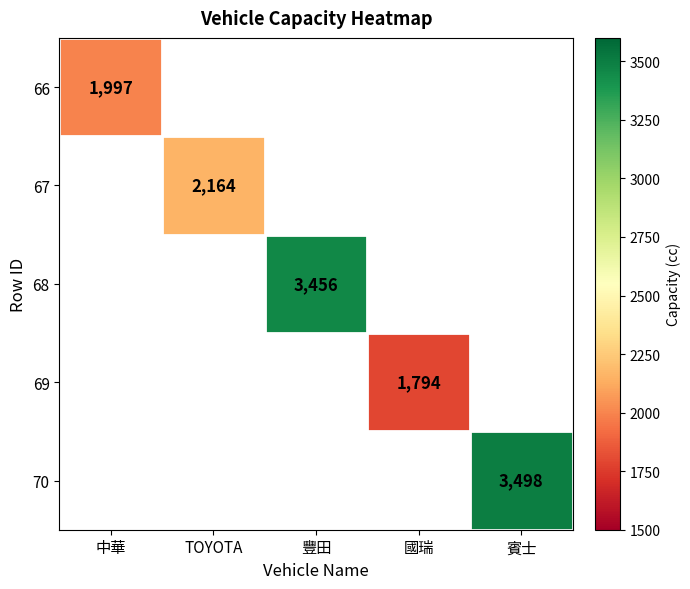

The value of 66 at 中華 is 1997. True or false?

True